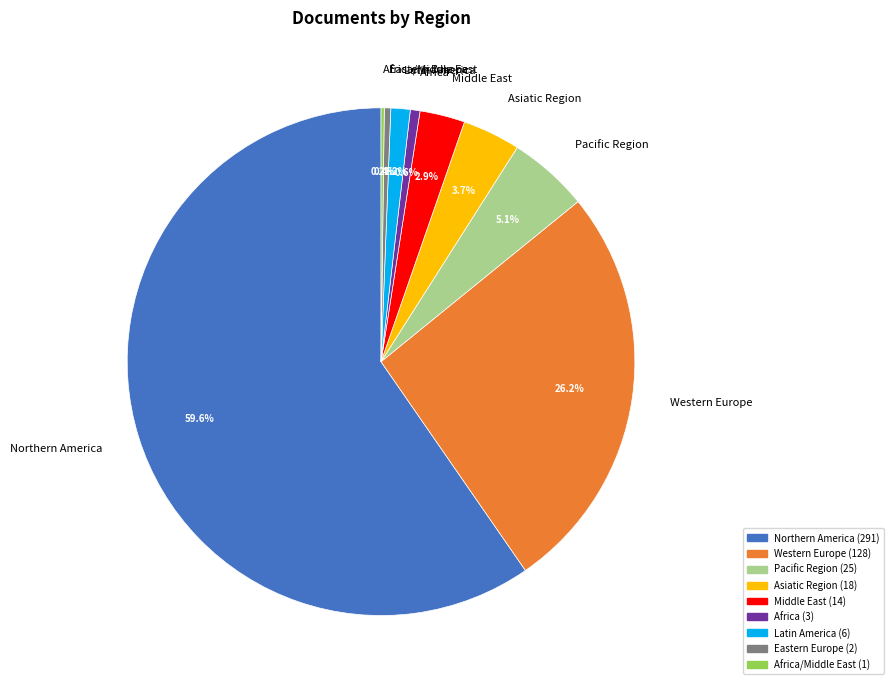

True or false: Eastern Europe accounts for 8% of the total.

False